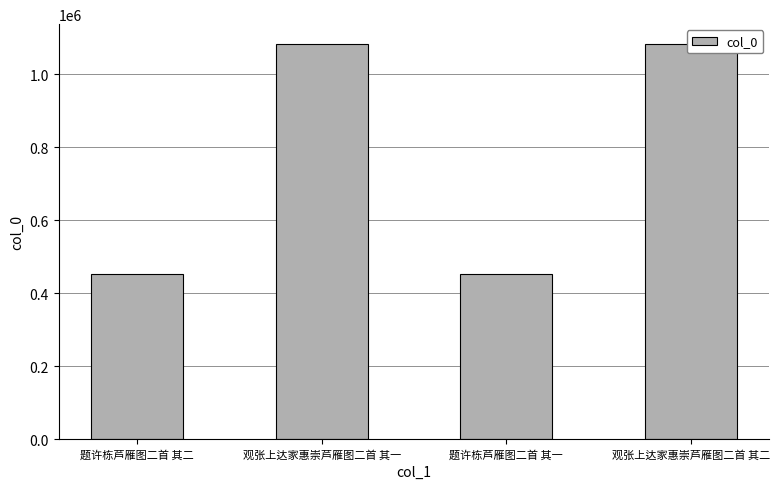

Reading right to left, extract all data points from this chart.

观张上达家惠崇芦雁图二首 其二=1083288	题许栋芦雁图二首 其一=453438	观张上达家惠崇芦雁图二首 其一=1083287	题许栋芦雁图二首 其二=453439